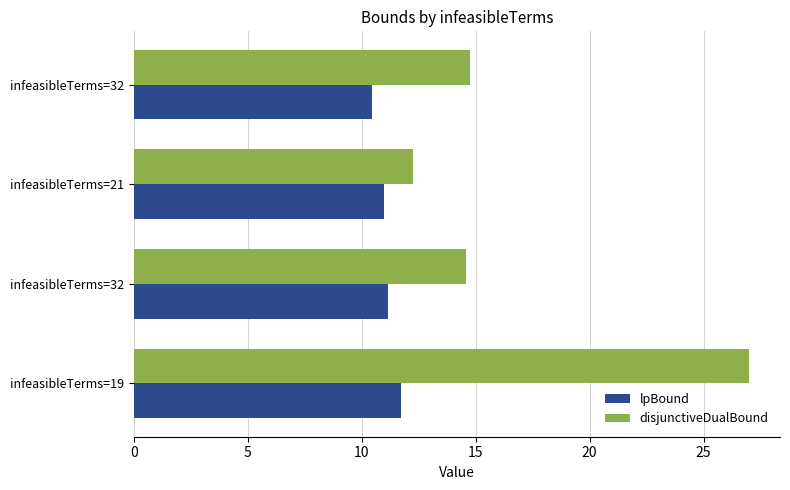

Which series has the largest range (max minus min)?

disjunctiveDualBound